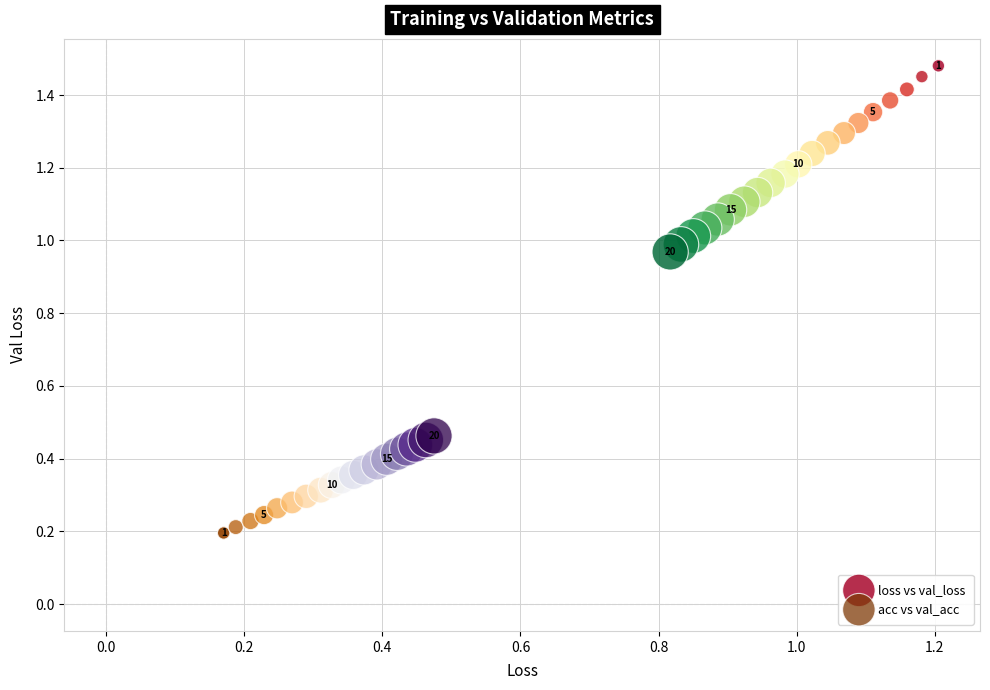

Which series reaches the minimum Y coordinate?

acc vs val_acc